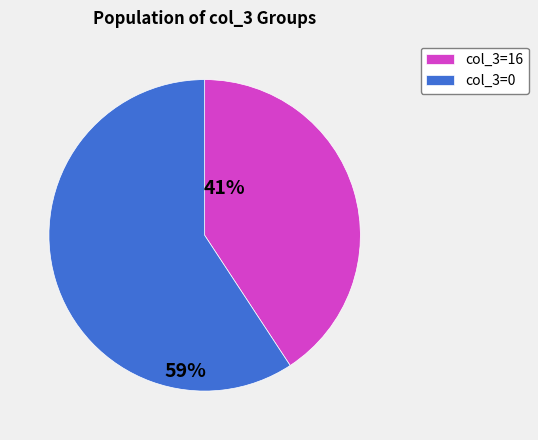

Does any single category account for the majority?

Yes